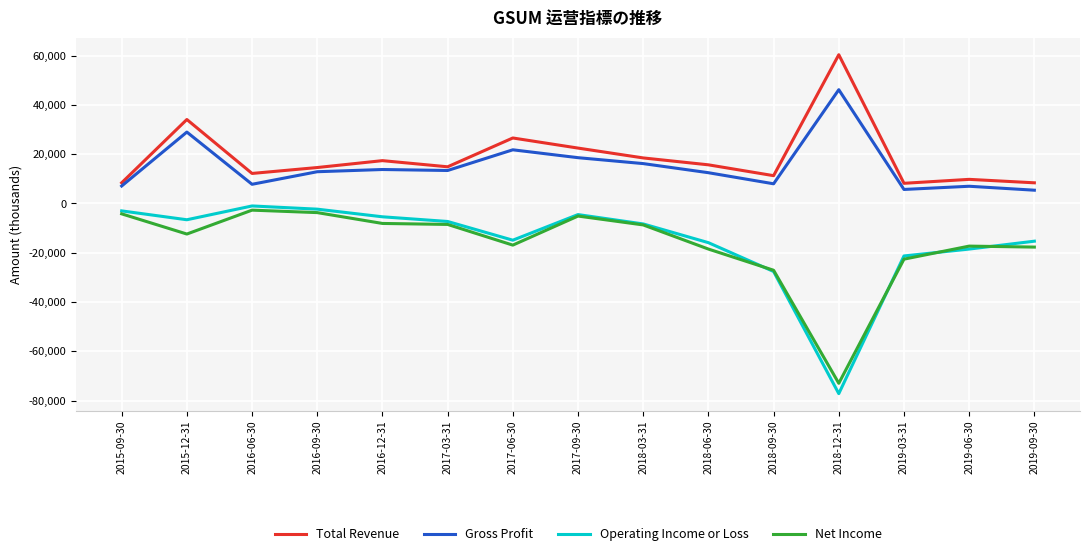

True or false: Gross Profit and Total Revenue cross at least once.

False